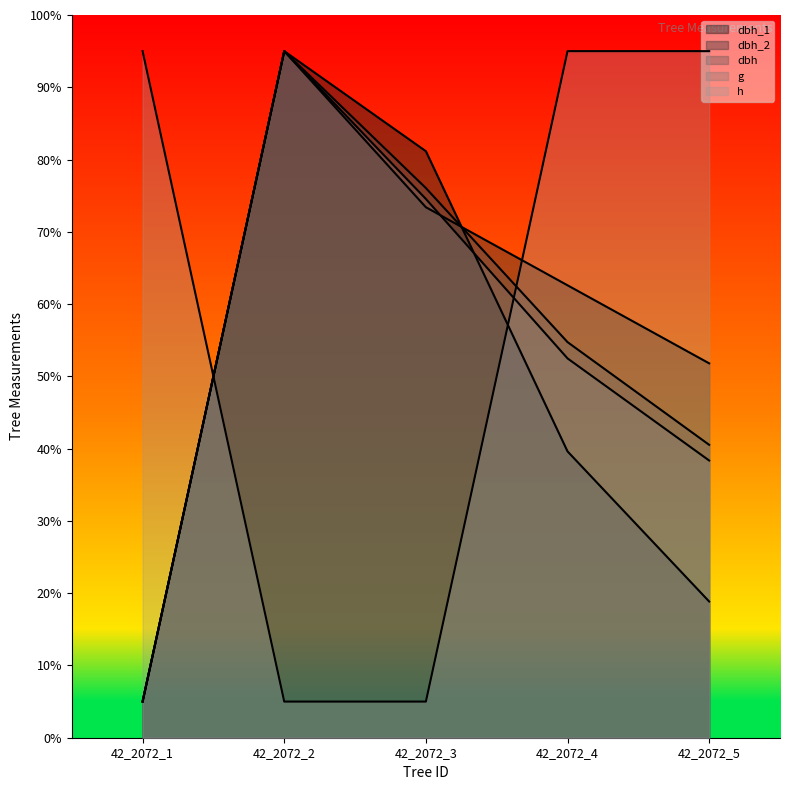

Where is the first local maximum for dbh_1?

42_2072_2